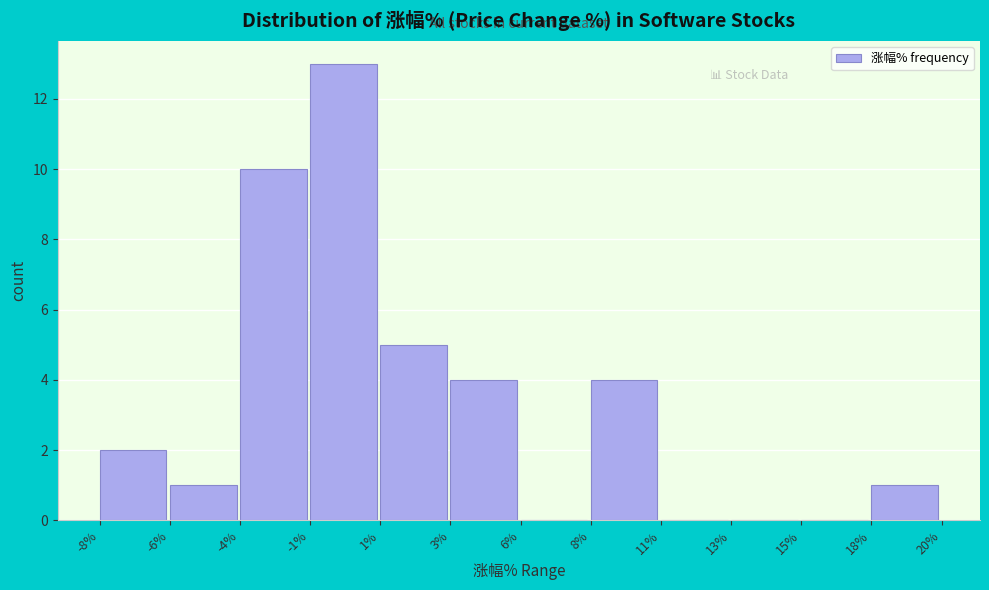

Reading right to left, extract all data points from this chart.

18%=1	15%=0	13%=0	11%=0	8%=4	6%=0	3%=4	1%=5	-1%=13	-4%=10	-6%=1	-8%=2